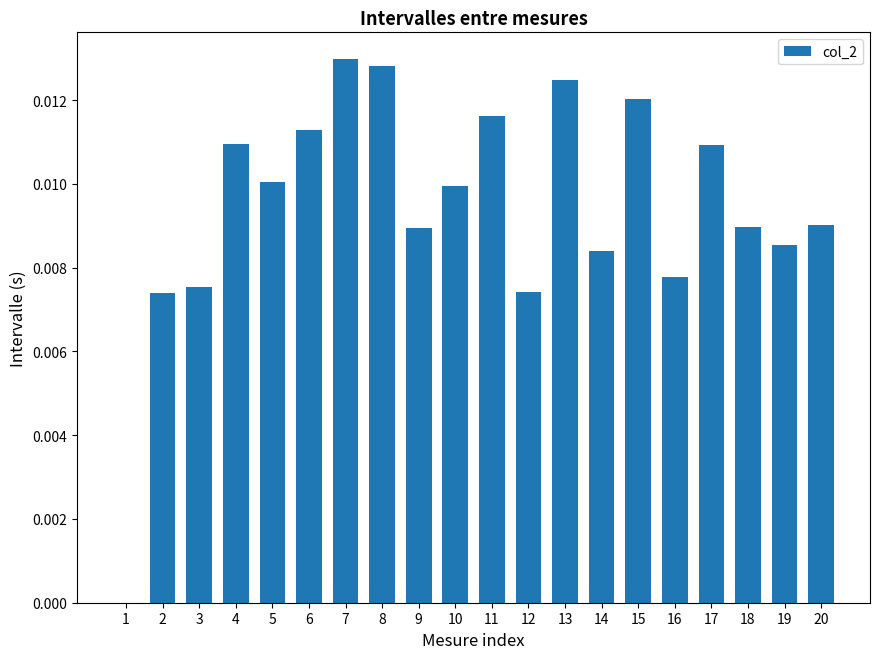

Is it true that the value at 17 is 0.0?

True